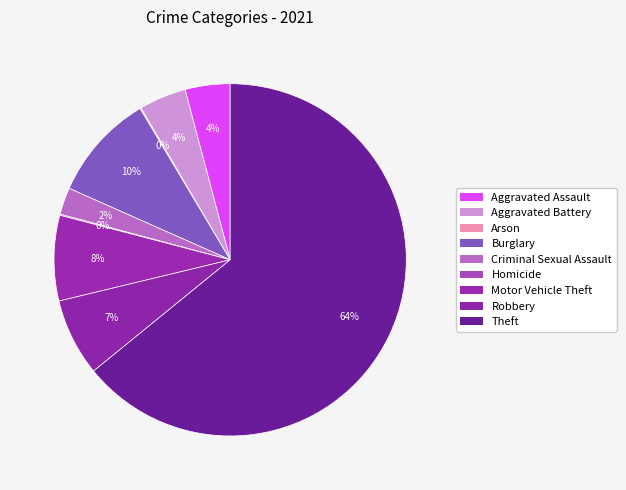

What is the majority slice?

Theft